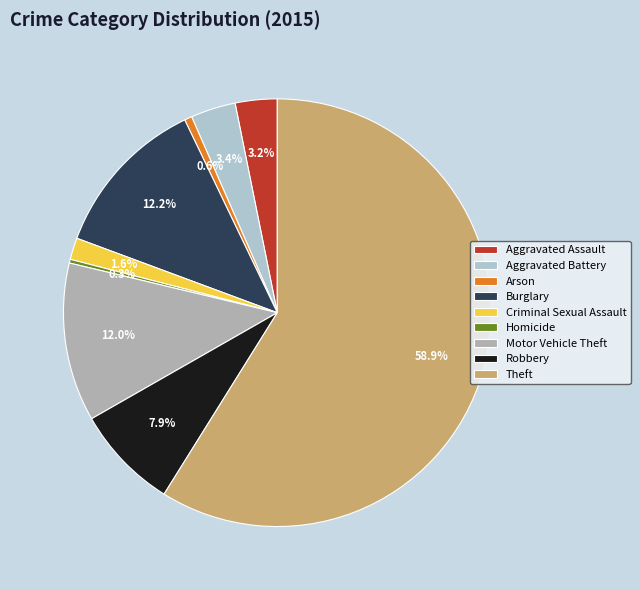

What portion of the pie excludes Arson?

99.4%